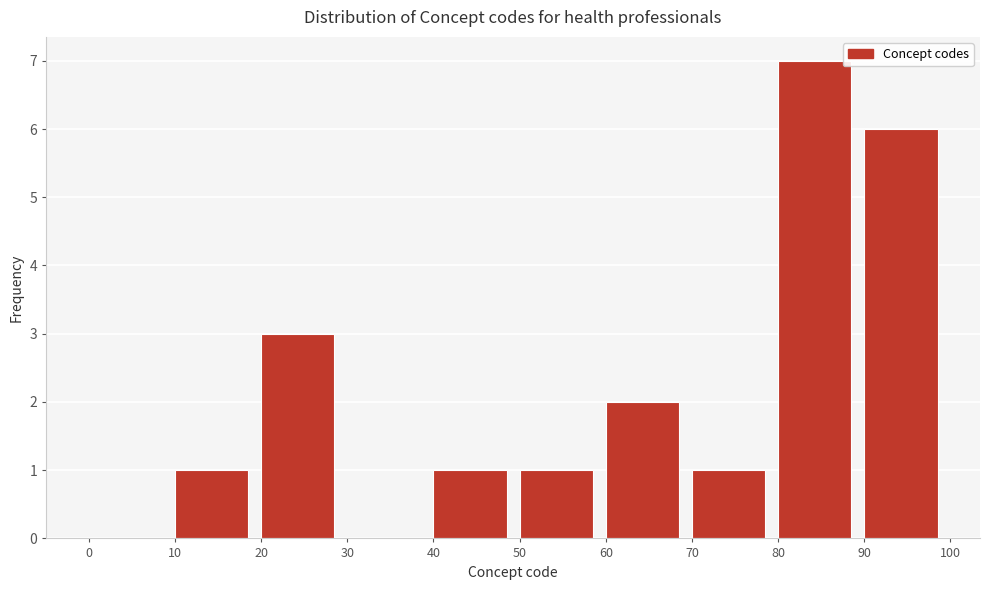

Which range on the x-axis has the tallest bar?

80 to 90